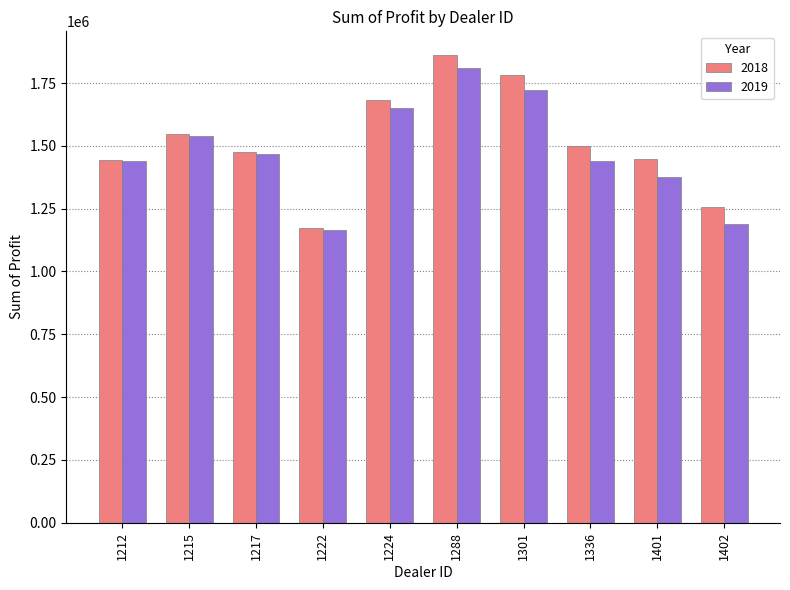

At which category is the sum across all series the highest?

1288